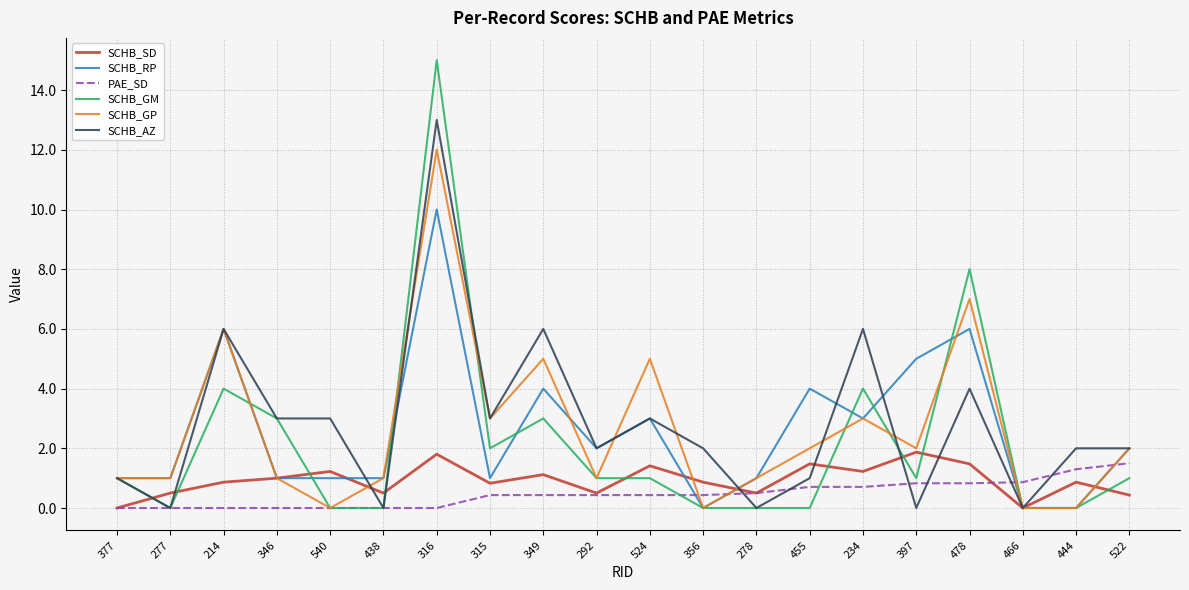

Which series has the widest spread of values?

SCHB_GM